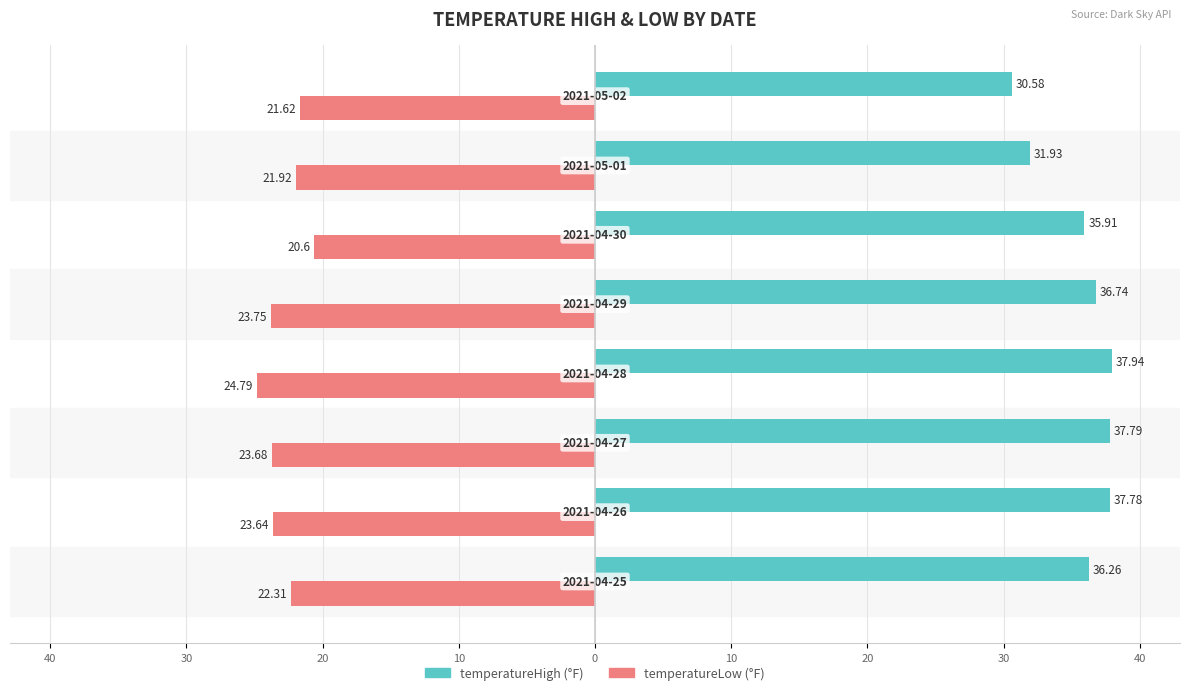

Reading right to left, what are all the values shown in this chart?

temperatureHigh: 20=30.6	10=31.9	0=35.9	10=36.7	20=37.9	30=37.8	40=37.8	50=36.3
temperatureLow: 20=-21.6	10=-21.9	0=-20.6	10=-23.8	20=-24.8	30=-23.7	40=-23.6	50=-22.3